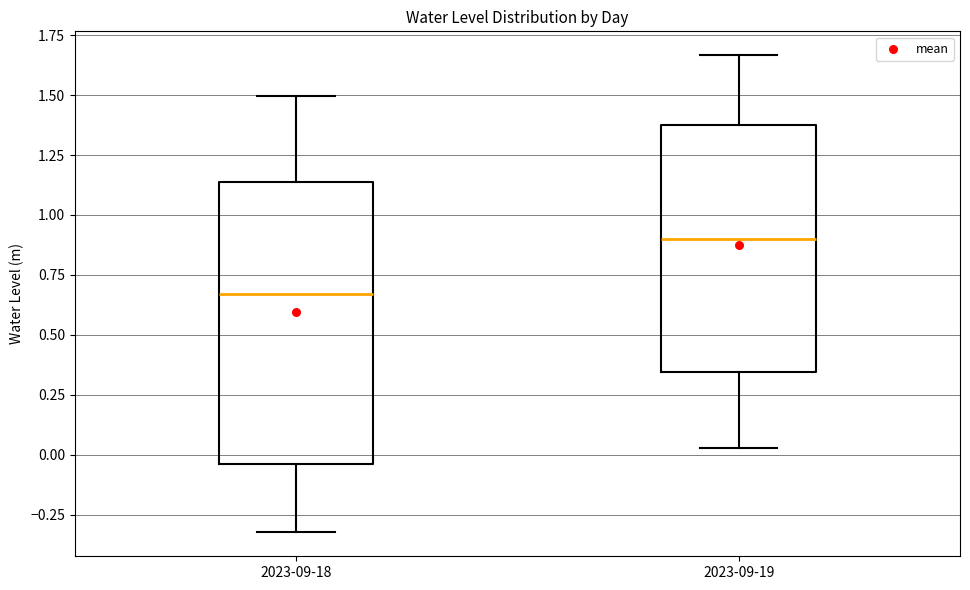

Reading left to right, transcribe this box plot: for each box, give where its median line is, the range the box spans, and where its two whiskers end, as read against the y-axis. The values are not printed on the chart, so give them approximately, as read against the axis.

2023-09-18: median 0.65, box -0.05 to 1.15, whiskers -0.30 to 1.50
2023-09-19: median 0.90, box 0.35 to 1.40, whiskers 0.05 to 1.65